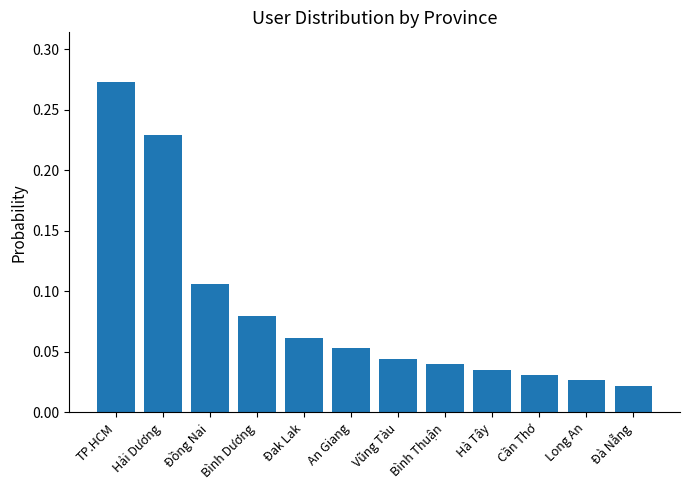

How many series are shown in this chart?

1